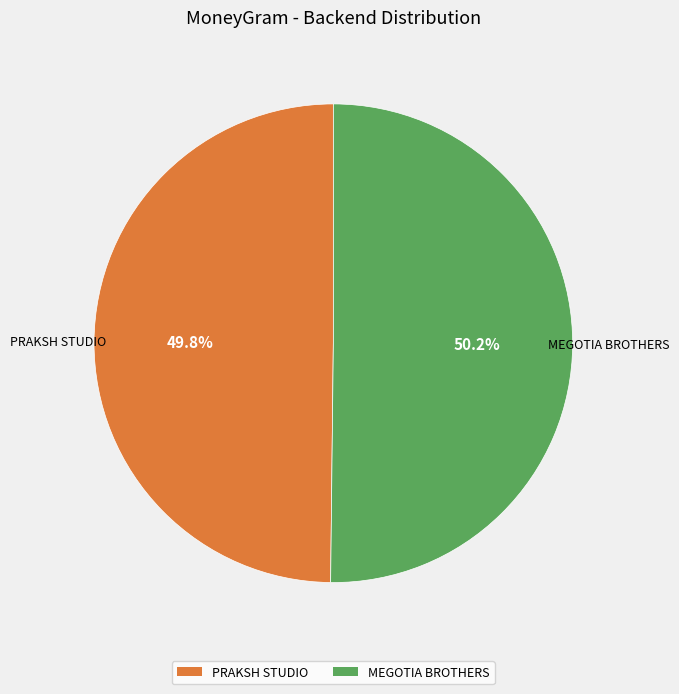

To the nearest percent, what is the average slice percentage?

50%